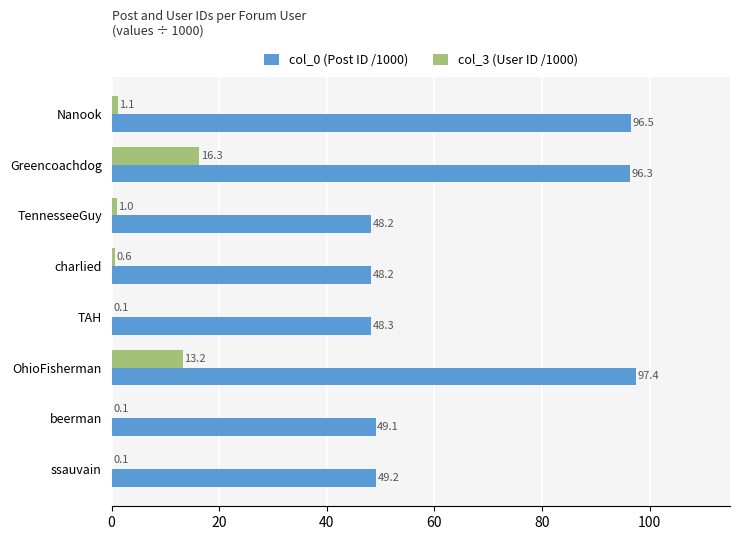

Where is col_3 (User ID /1000) nearest to the value 8?

OhioFisherman